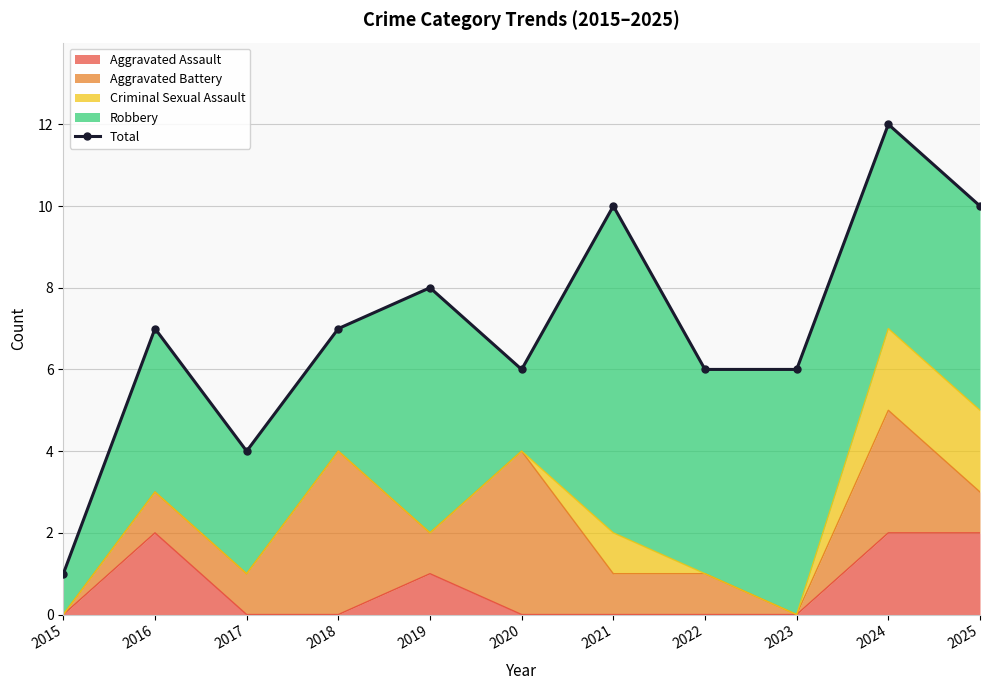

What is the difference between the maximum and minimum values?

11